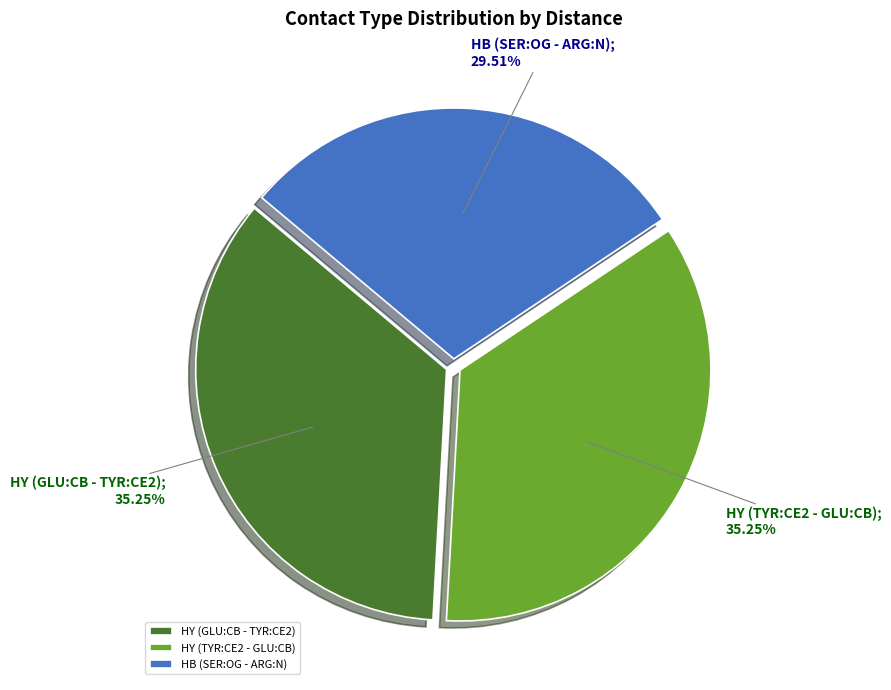

Approximately how many times larger is the value at HY (TYR:CE2 - GLU:CB) compared to HY (GLU:CB - TYR:CE2)?

1.0